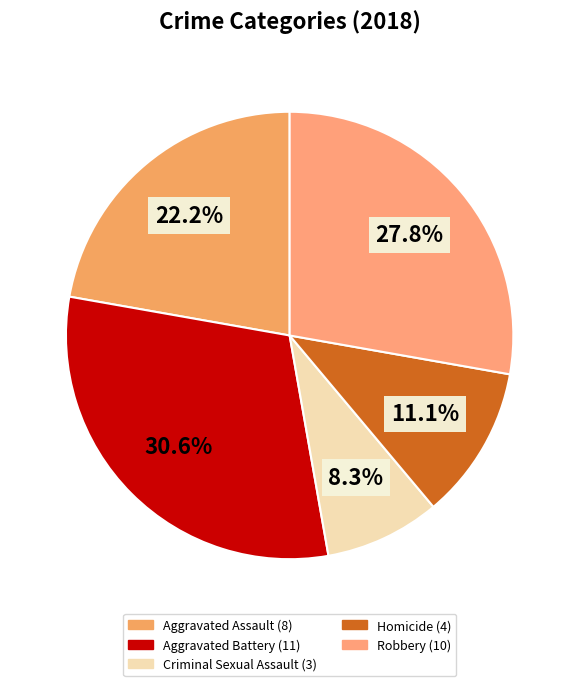

Which category has the smallest portion of the pie?

Criminal Sexual Assault